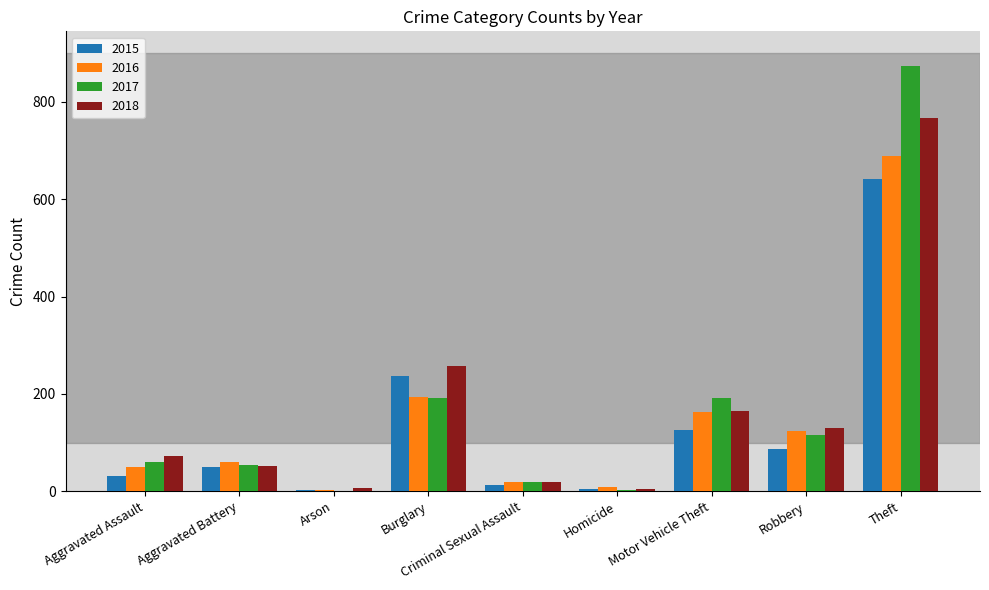

The 2017 series shows 59 at Aggravated Assault. True or false?

True